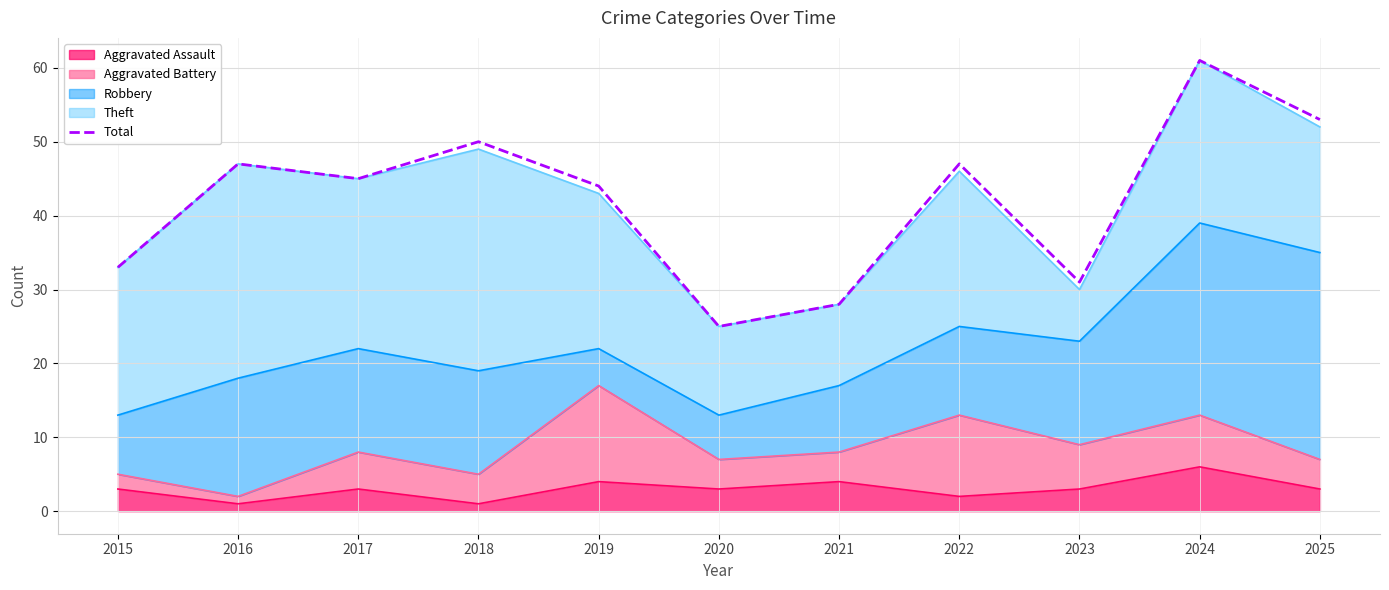

What is the value of the 7th point from the left?

28